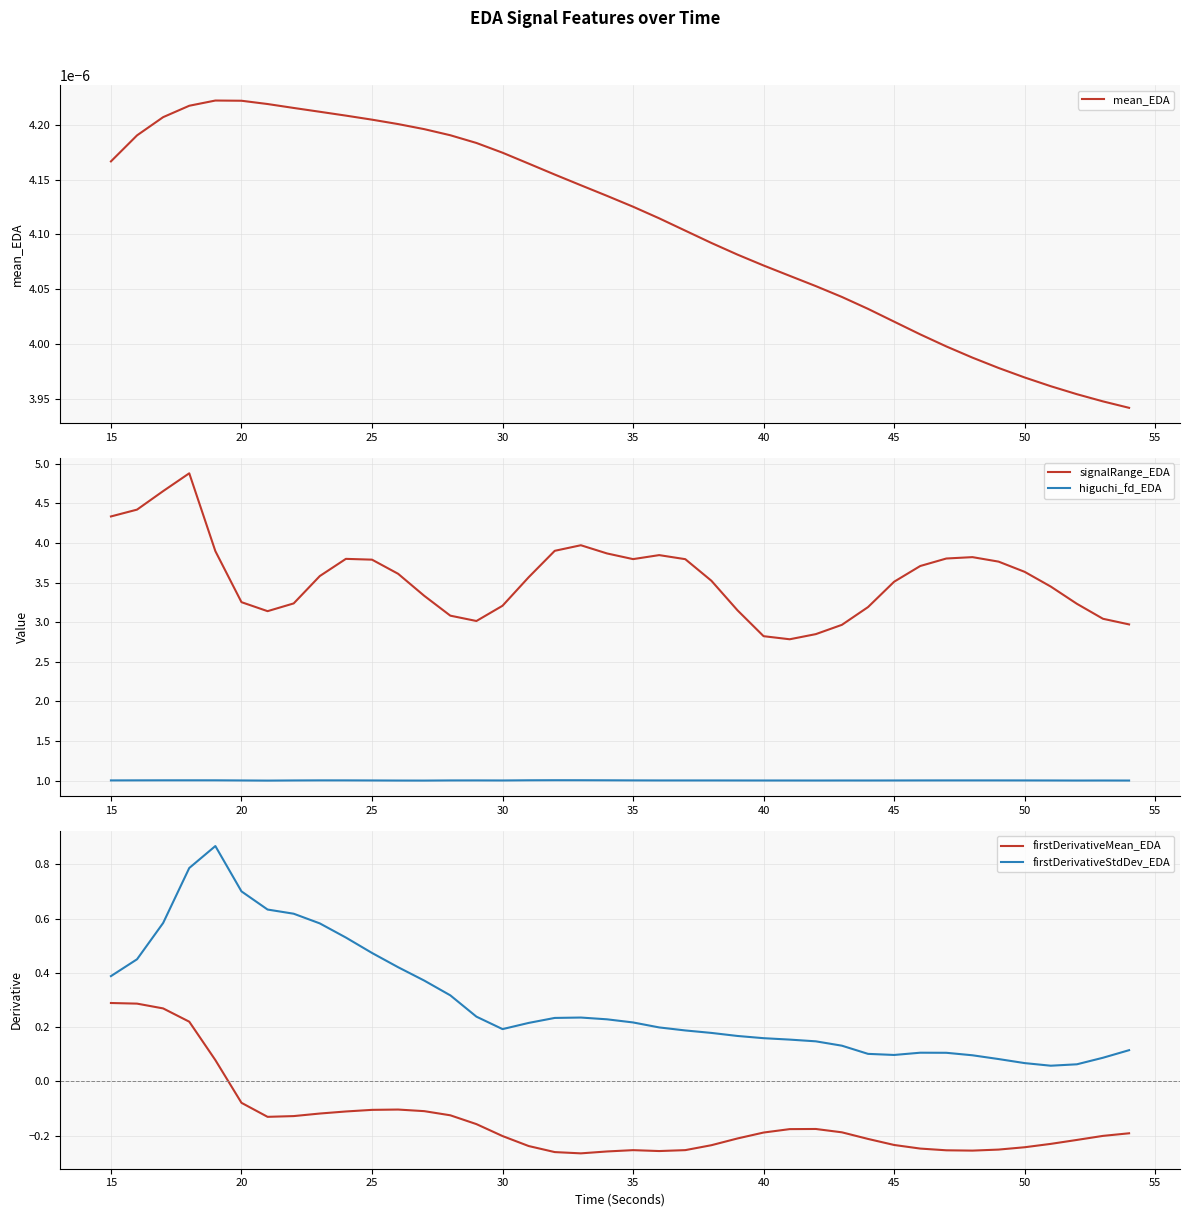

How many interior local peaks does the higuchi_fd_EDA series have?

8